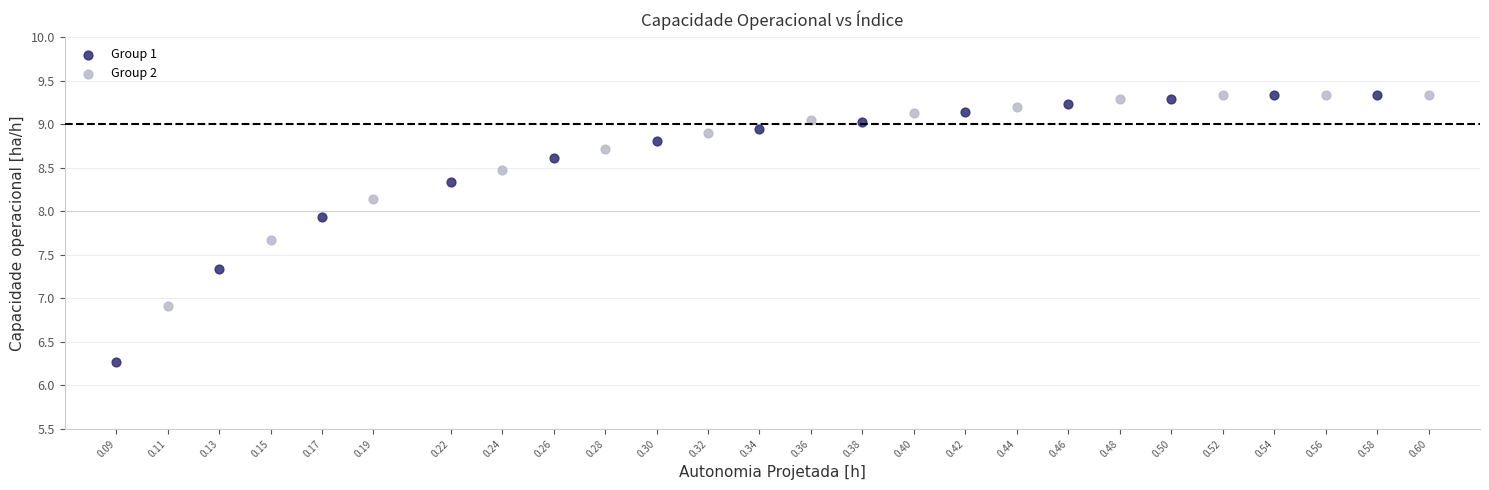

Which series has the largest Y range (max minus min)?

Group 1